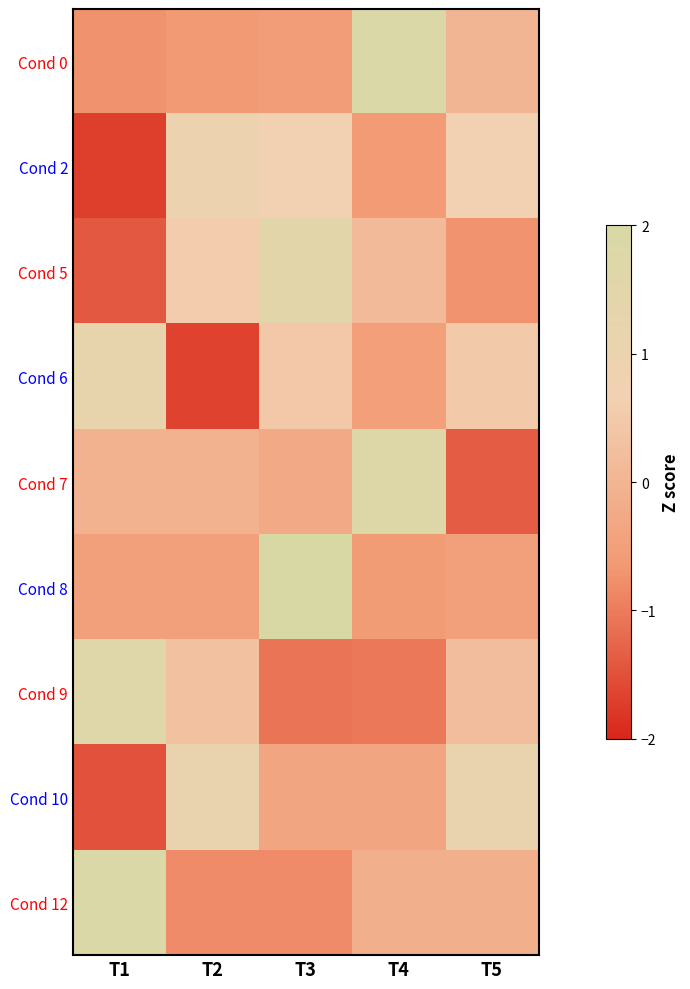

What is the total value across all series at T1?

-1.1